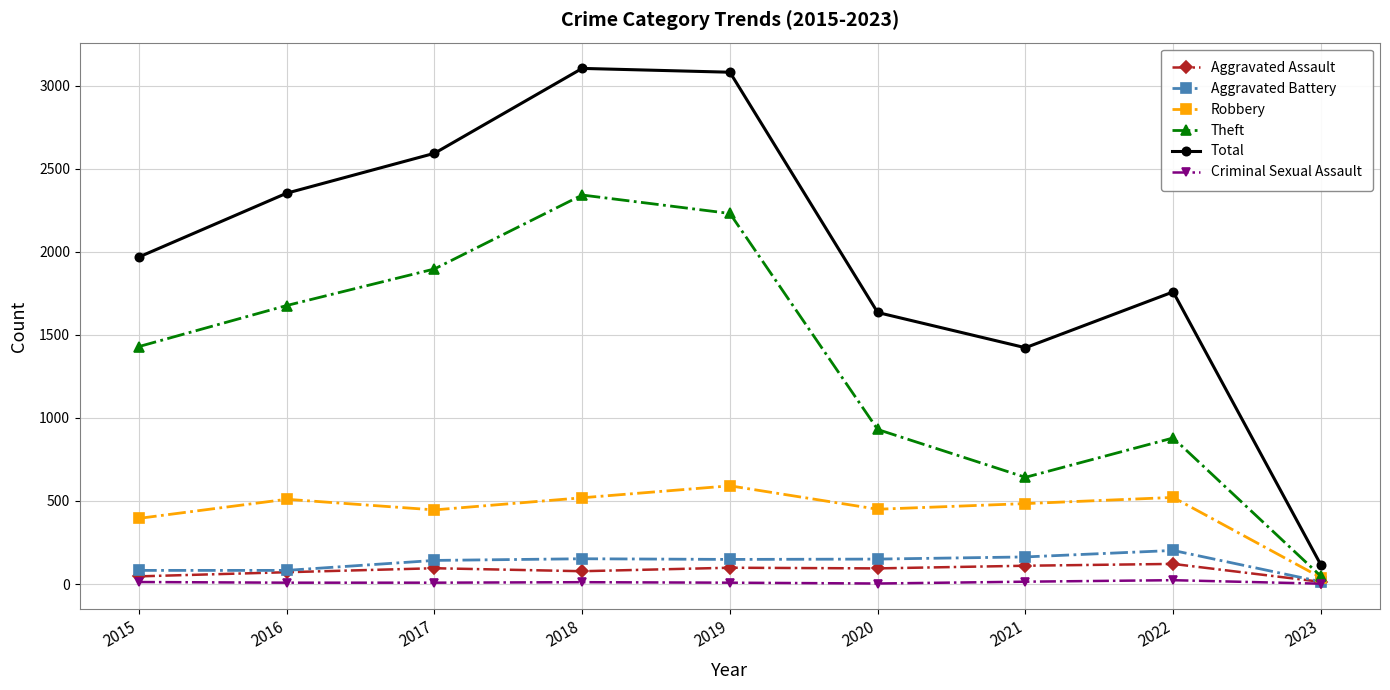

Is the value of Theft at 2020 greater than the value of Aggravated Battery at 2018?

Yes